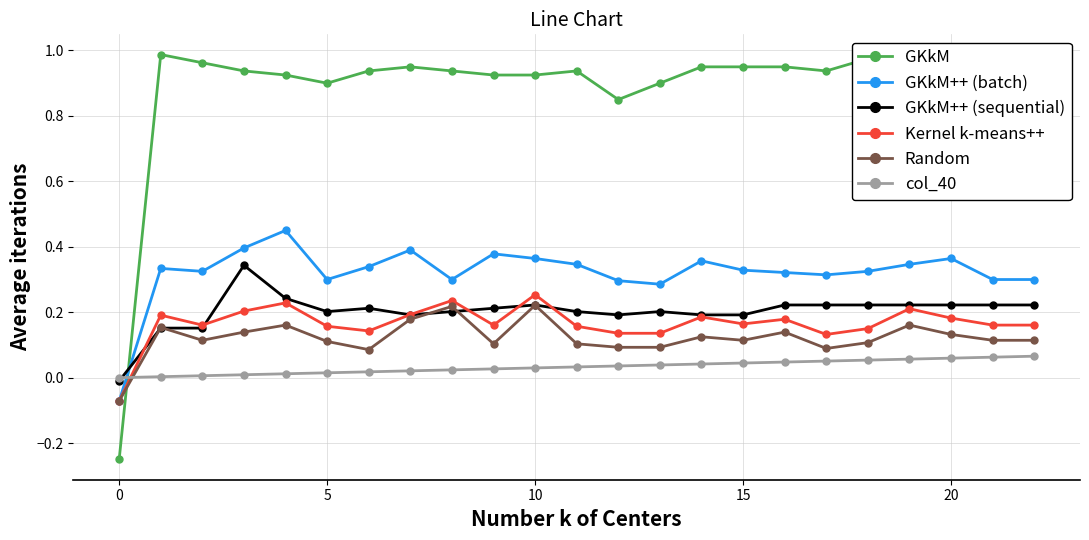

How many interior local peaks does the GKkM series have?

5